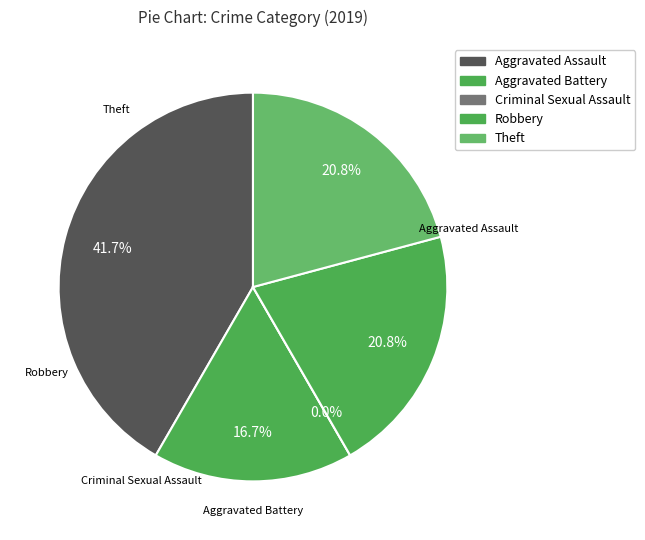

What is the largest slice in the pie chart?

Aggravated Assault